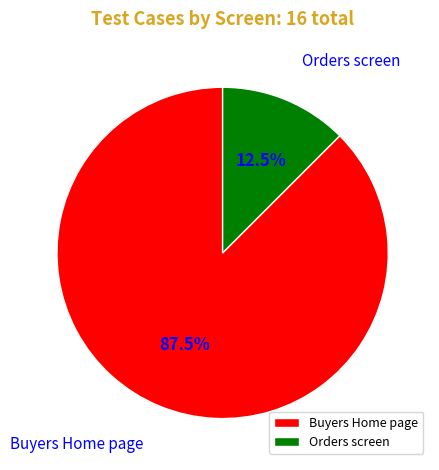

Which has a higher value, Orders screen or Buyers Home page?

Buyers Home page